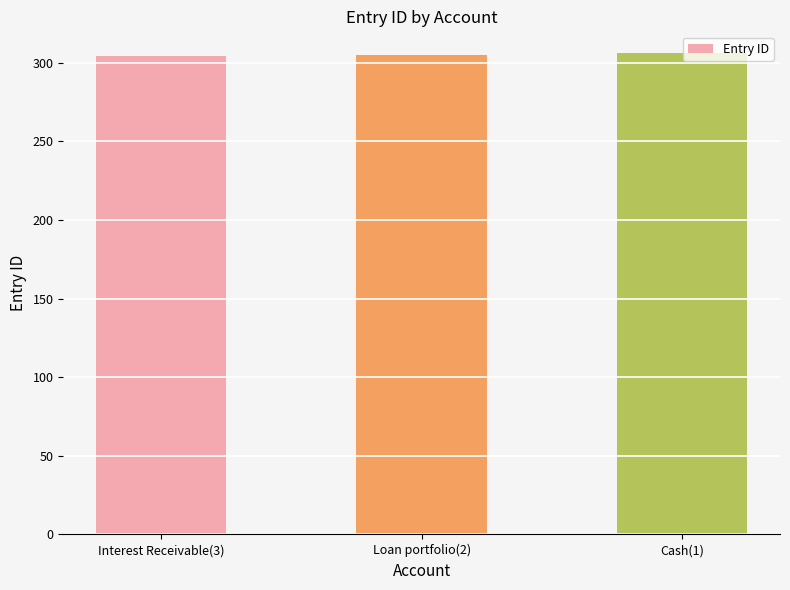

What is the change in value from Loan portfolio(2) to Cash(1)?

+1